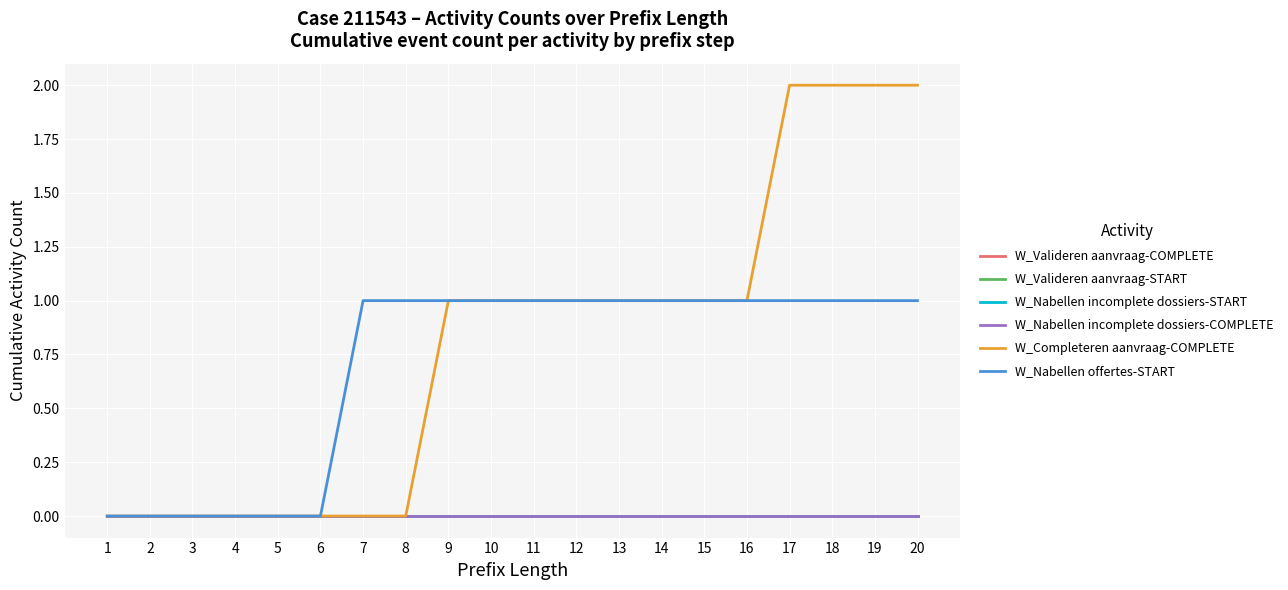

Does the chart display data point markers on the line(s)?

No